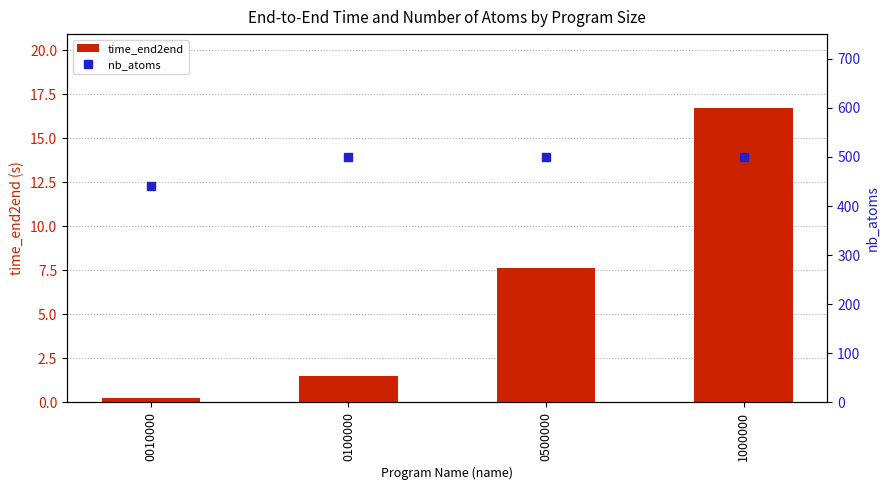

Which series has the largest Y range (max minus min)?

nb_atoms